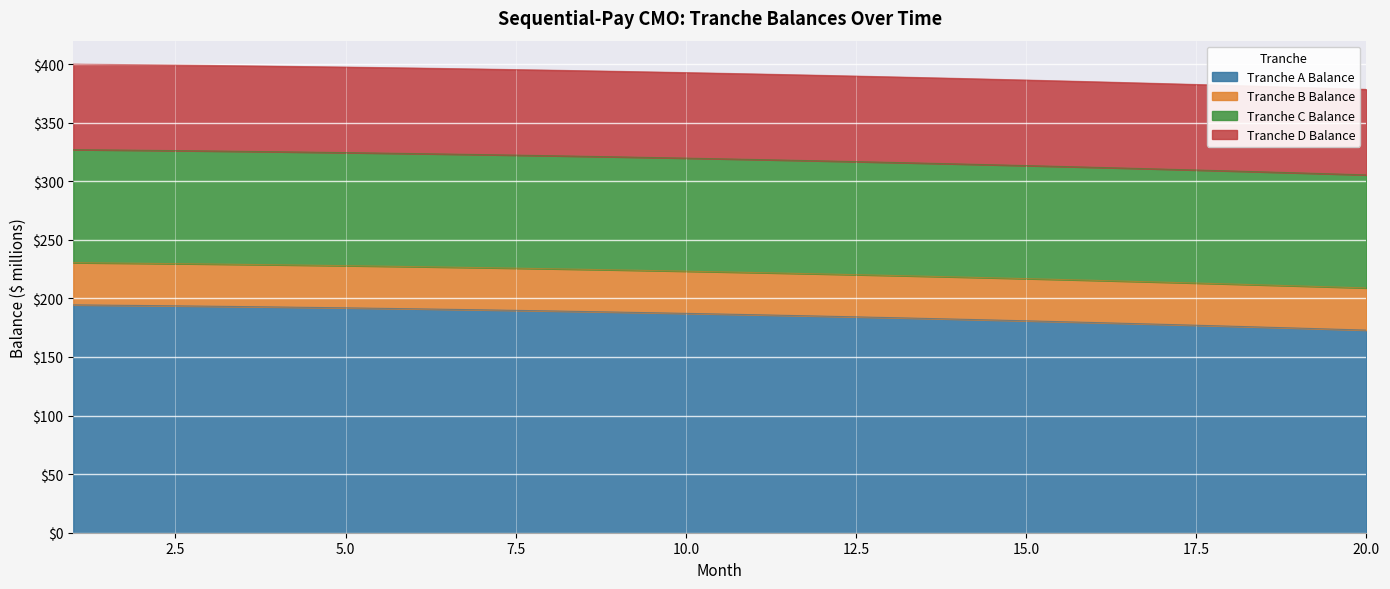

What are all the series names shown in the legend?

Tranche A Balance, Tranche B Balance, Tranche C Balance, Tranche D Balance